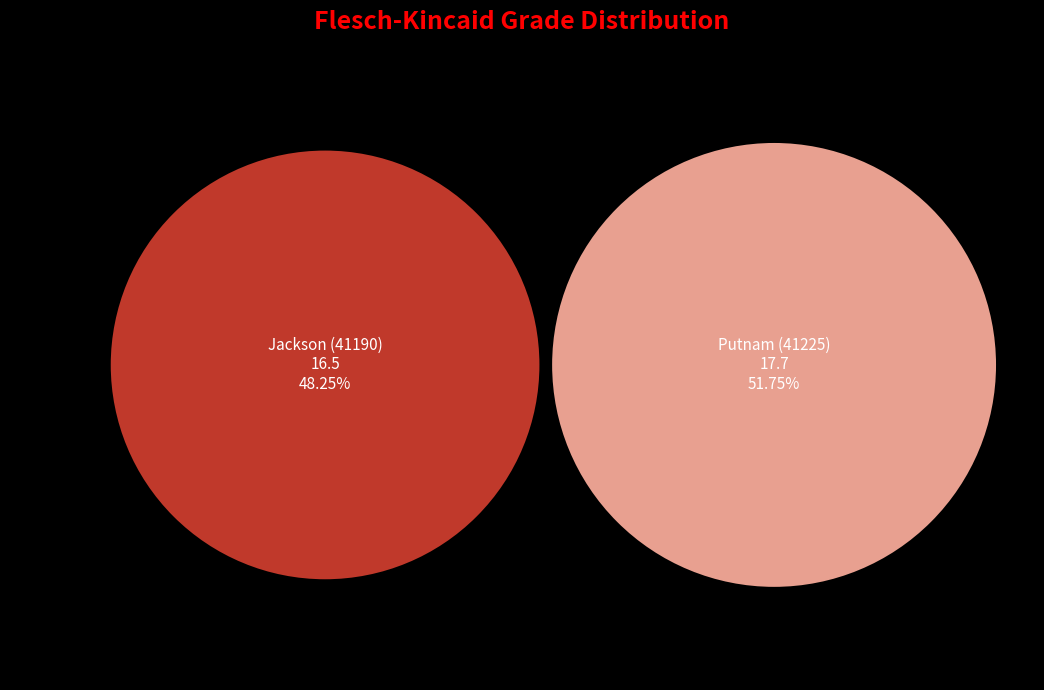

How many segments does this pie chart have?

2